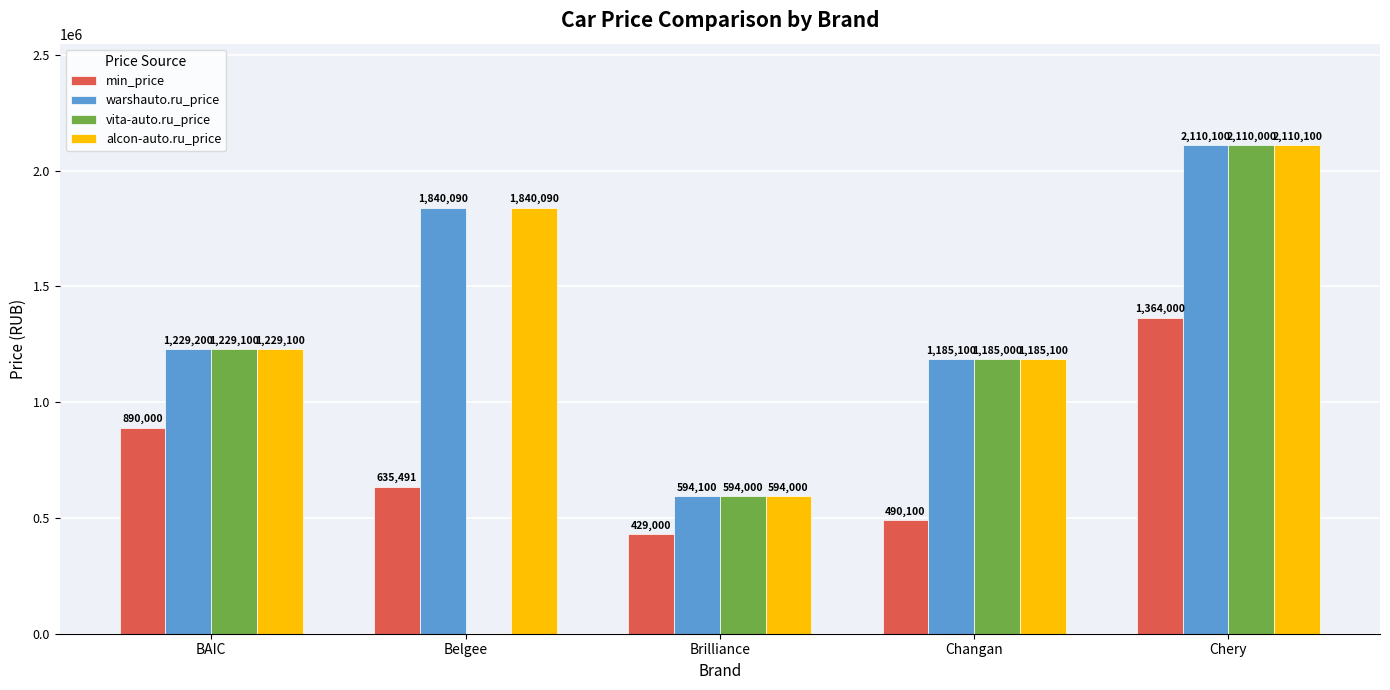

What is the average value of the alcon-auto.ru_price series?

1391678